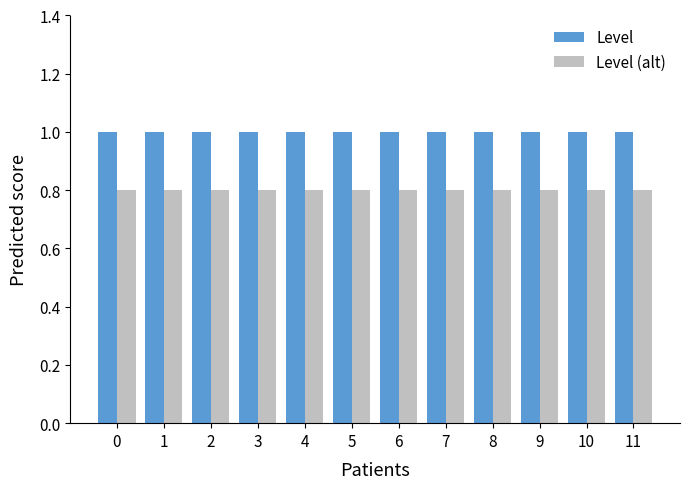

What is the approximate value of Level at 0?

1.0